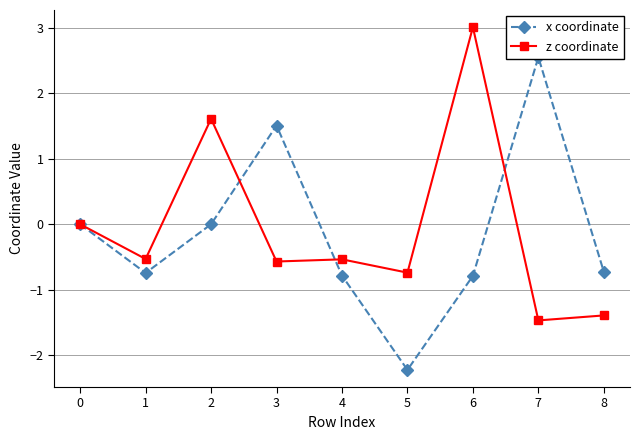

Reading left to right, list all the values displayed in this chart.

x coordinate: 0.0	-0.7	0.0	1.5	-0.8	-2.2	-0.8	2.5	-0.7
z coordinate: 0.0	-0.5	1.6	-0.6	-0.5	-0.7	3.0	-1.5	-1.4